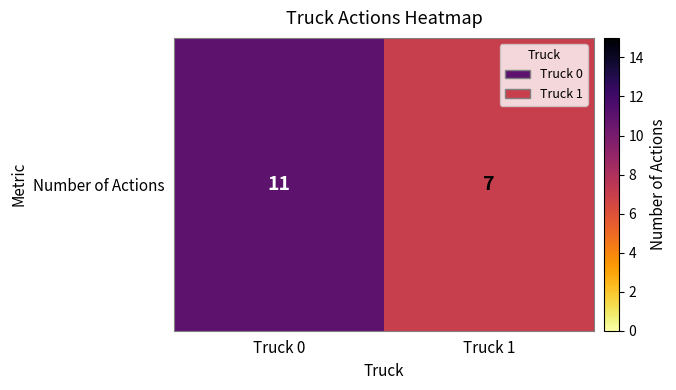

What is the maximum value shown in the chart?

11